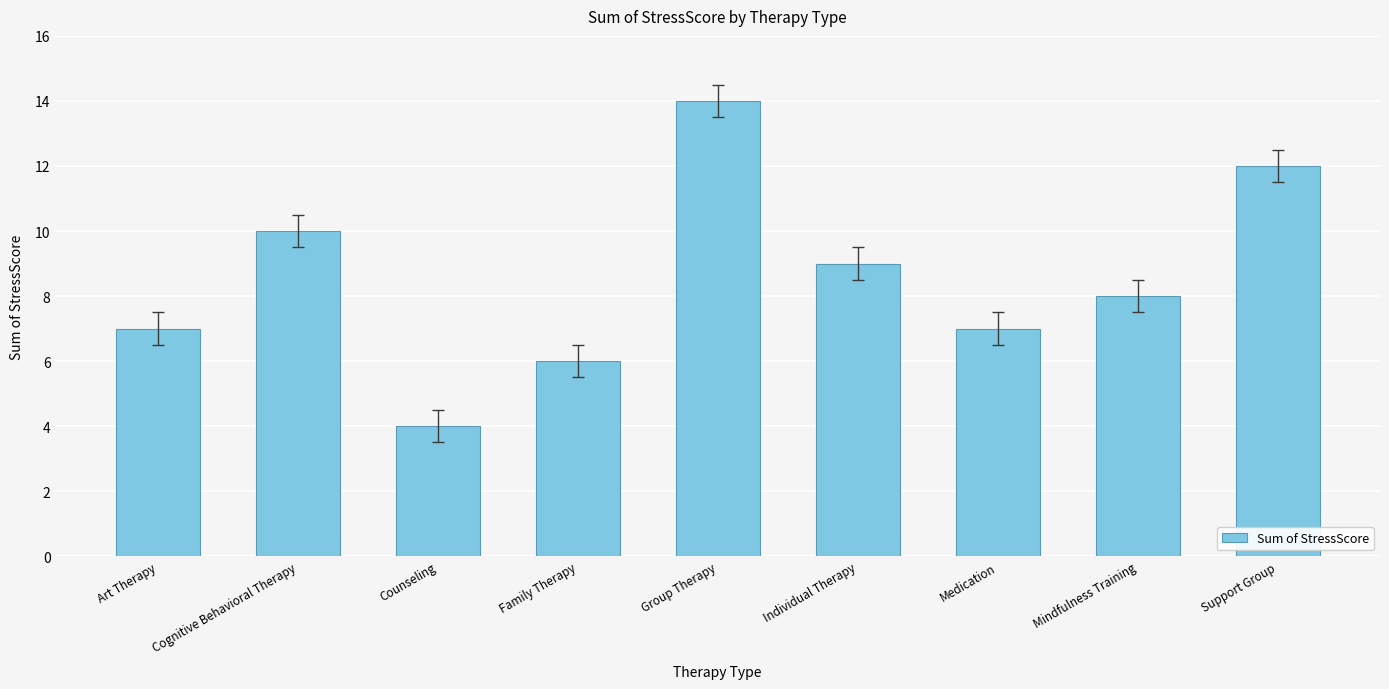

Where does the data first go above 8?

Cognitive Behavioral Therapy